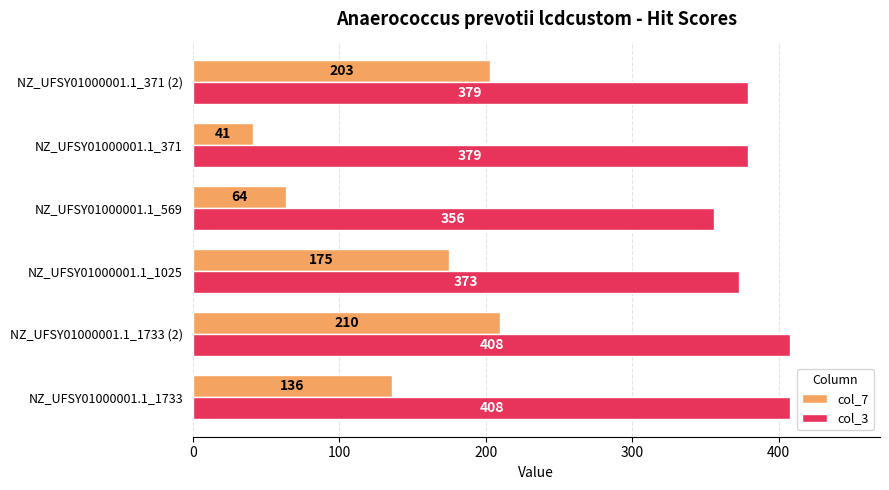

How many values in the col_7 series are below 175?

3